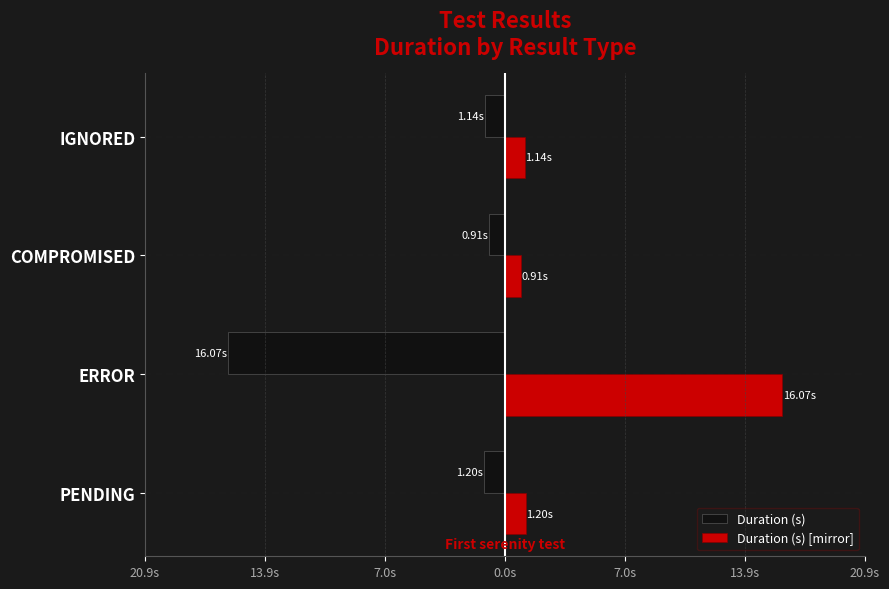

What are all the series names shown in the legend?

Duration (s), Duration (s) [mirror]